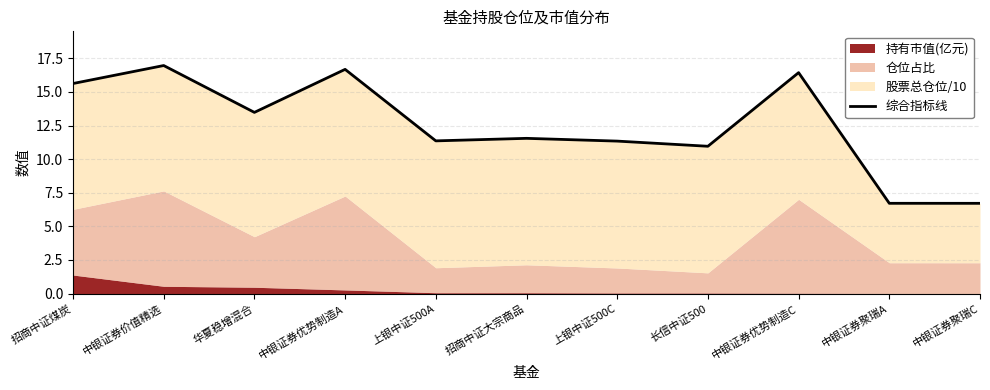

How many points are higher than both their immediate neighbors (excluding endpoints)?

4